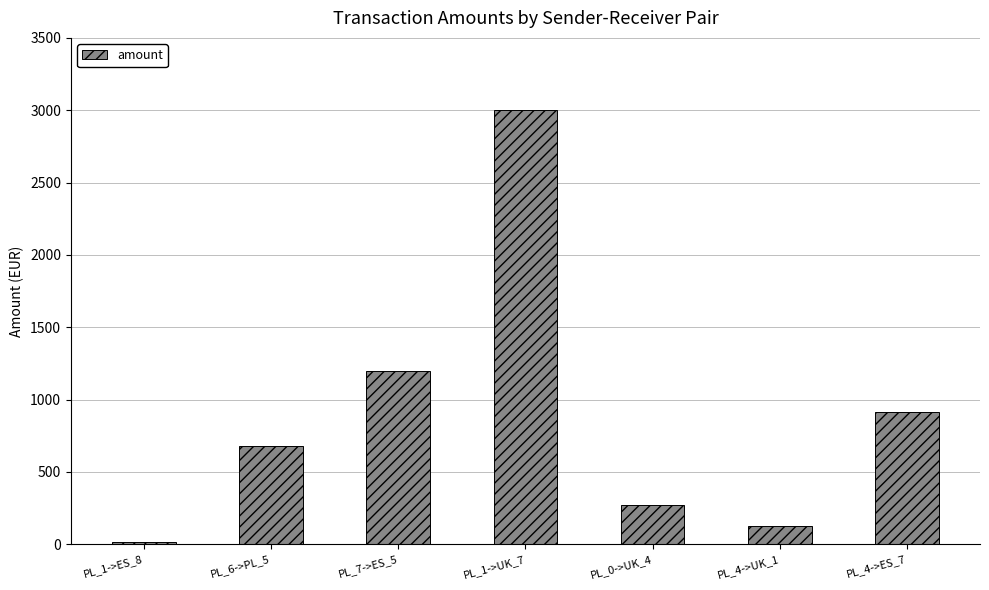

Are the bars horizontal?

No